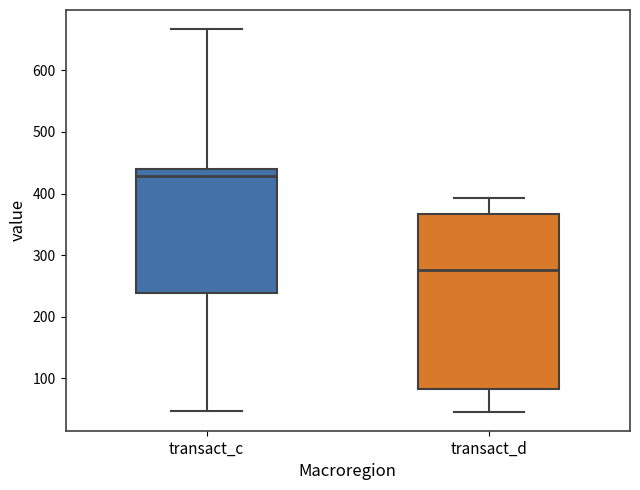

Reading left to right, read every box against the y-axis: the position of its median line, the range the box covers, and the ends of its whiskers. The values are not printed on the chart, so give them approximately, as read against the axis.

transact_c: median 430, box 240 to 440, whiskers 50 to 670
transact_d: median 280, box 80 to 370, whiskers 50 to 390